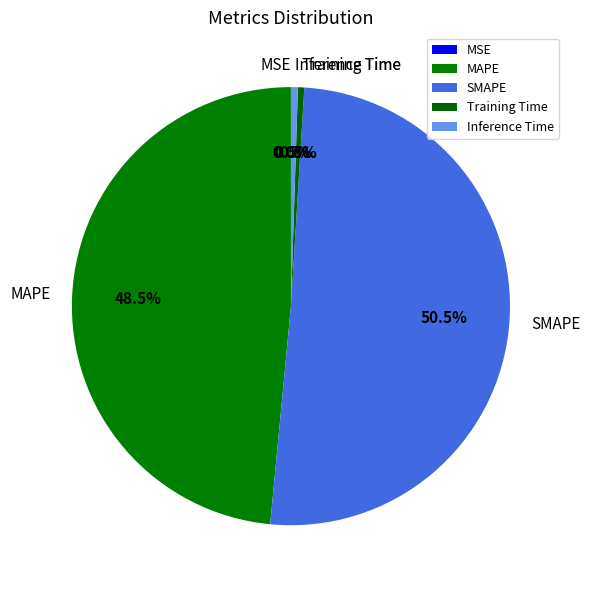

True or false: SMAPE accounts for 42% of the total.

False